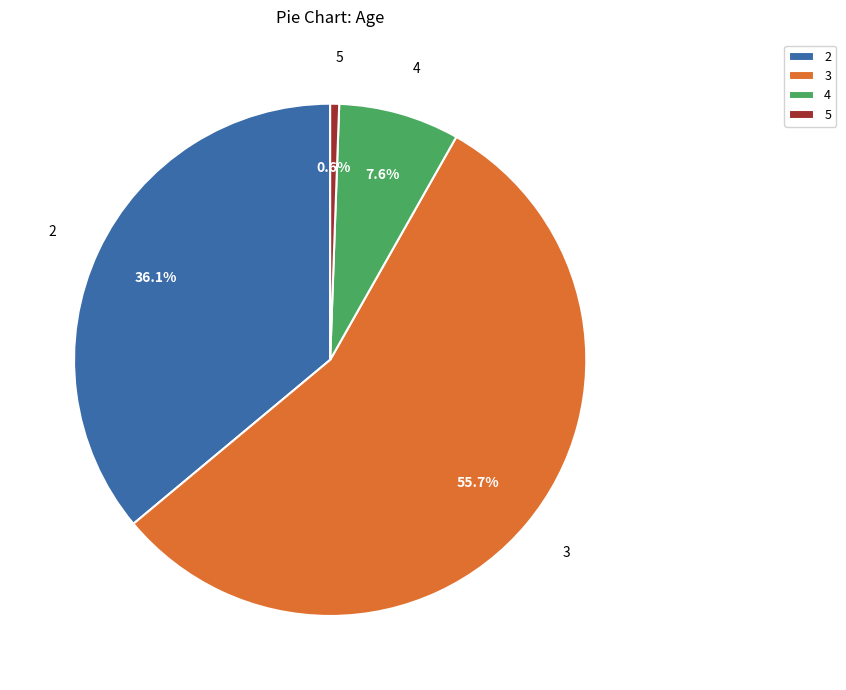

What portion of the pie excludes 2?

63.9%